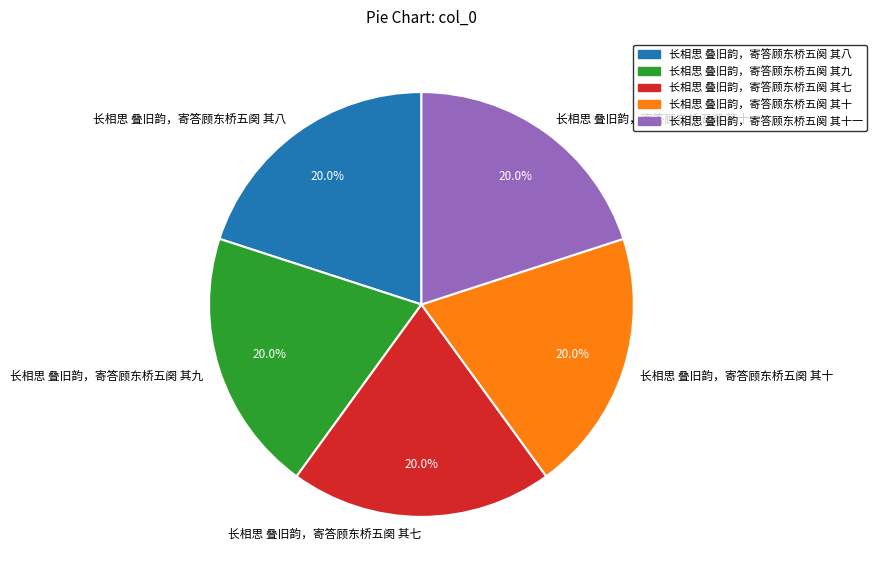

Is the sum of 长相思 叠旧韵，寄答顾东桥五阕 其九 and 长相思 叠旧韵，寄答顾东桥五阕 其八 greater than half?

No